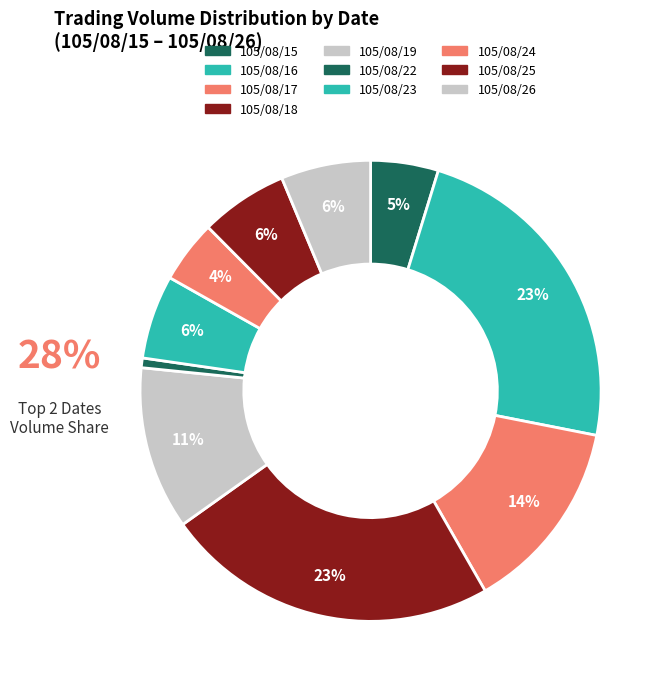

The 105/08/23 slice represents 1% of the pie. True or false?

False